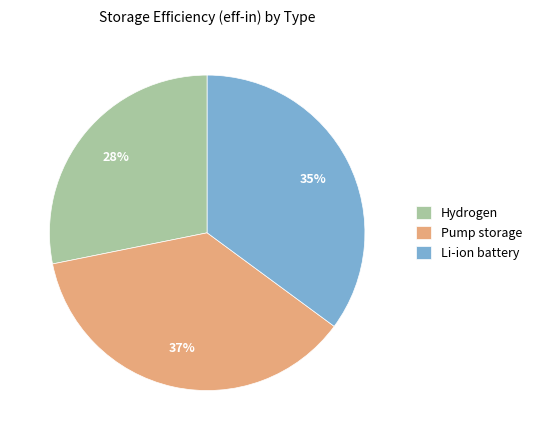

Which slice is the largest?

Pump storage